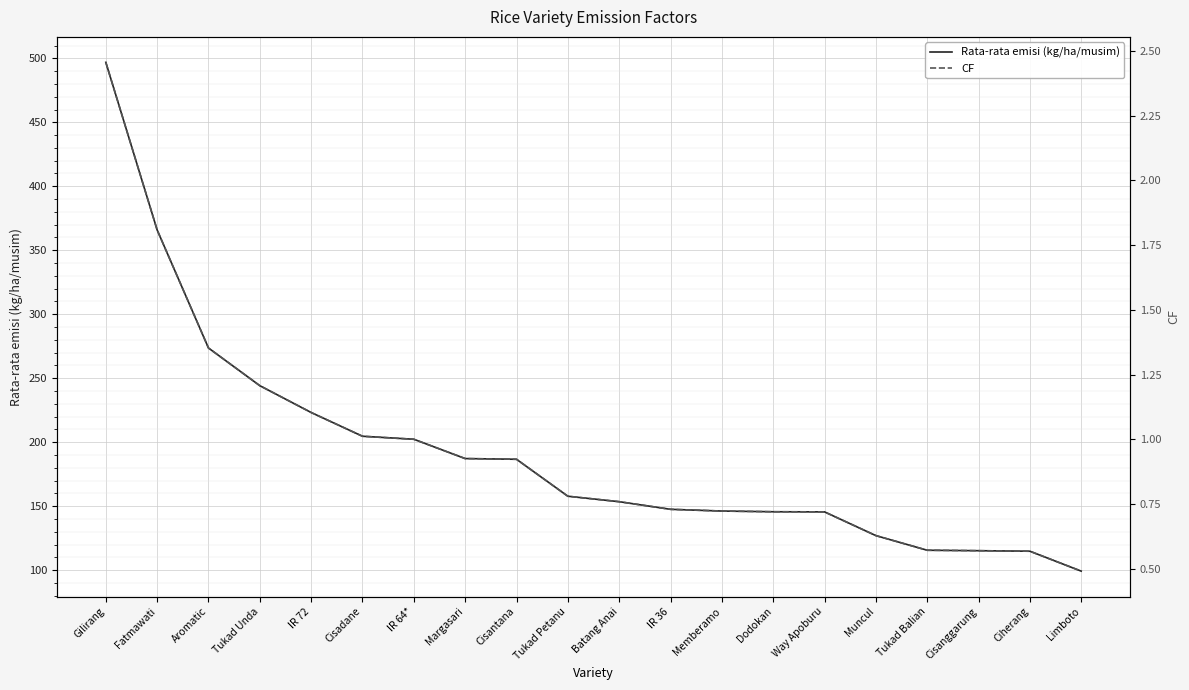

What is the value of the CF point at the 8th from the left?

0.9